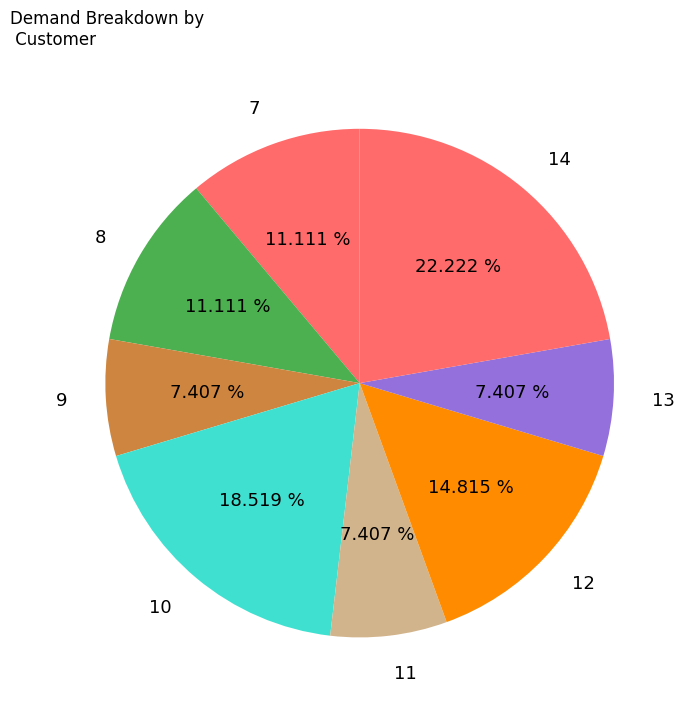

Is it true that 8 is 26% of the pie?

False